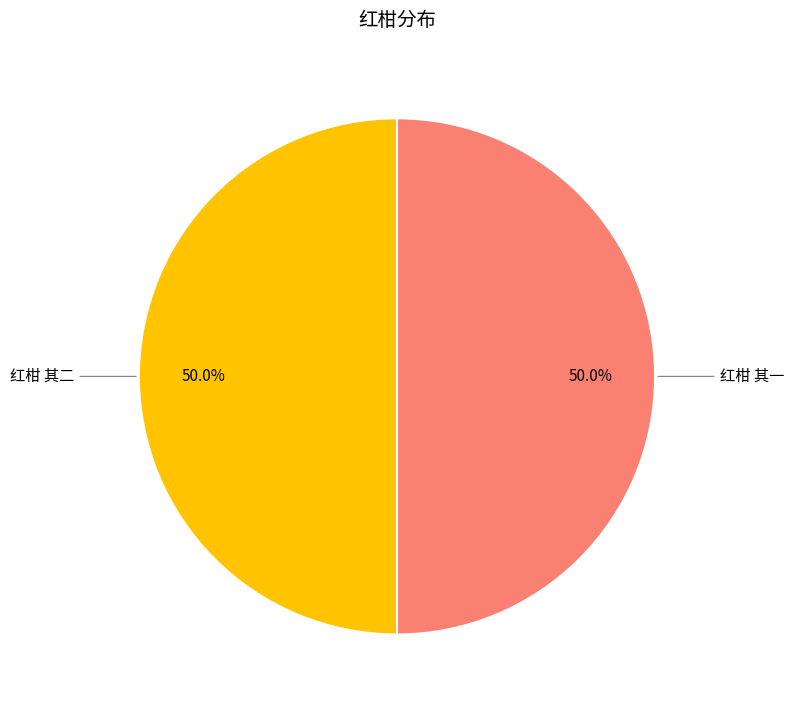

Which category has the biggest portion of the pie?

红柑 其二